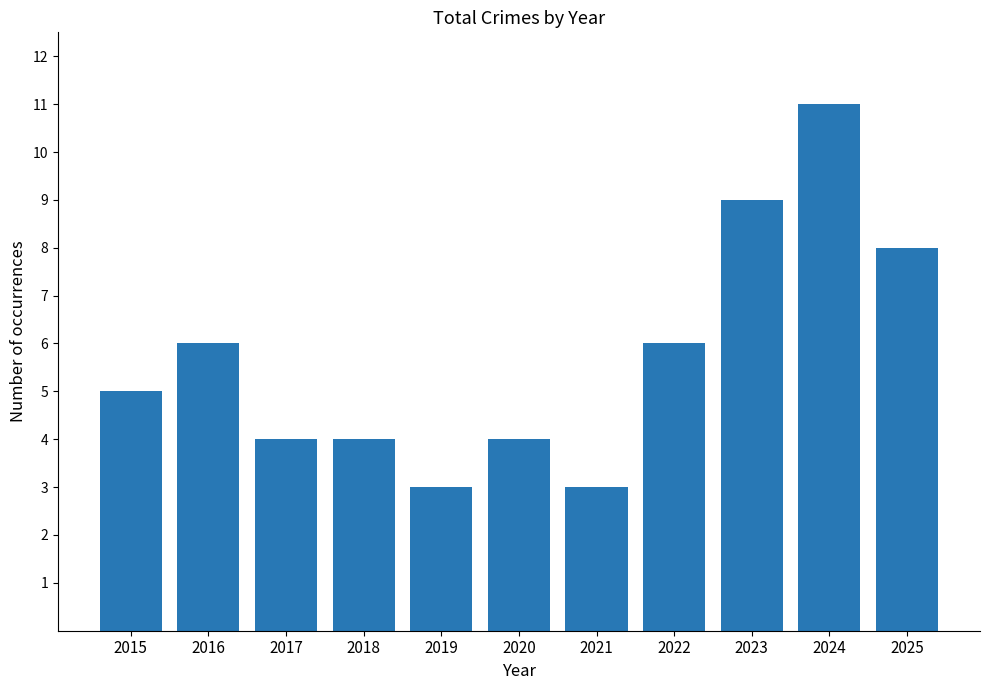

What is the sum of the values at 2015 and 2022?

11